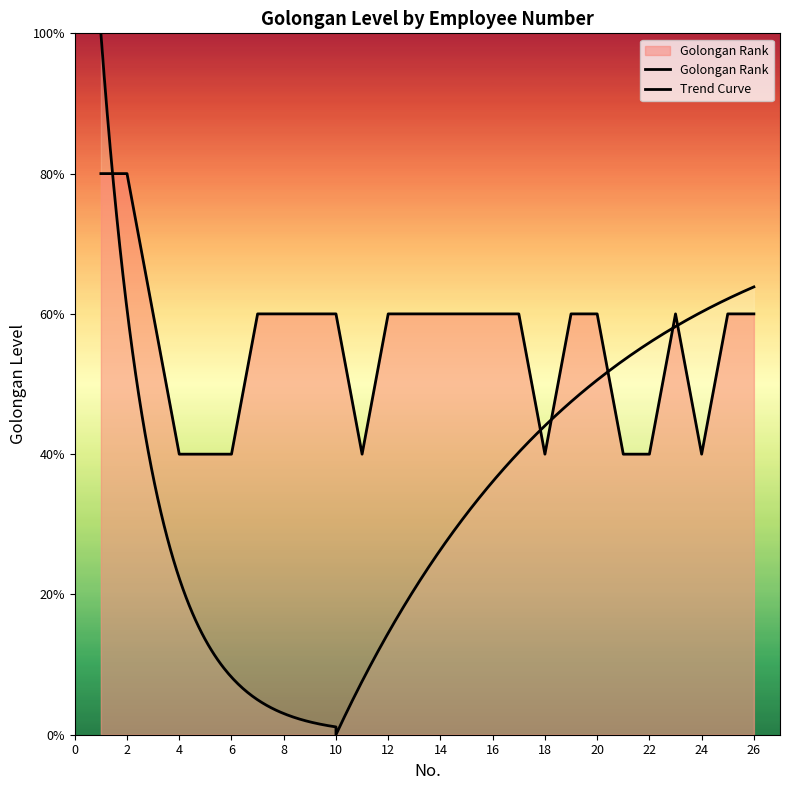

Reading left to right, transcribe all the data shown in this chart.

4	4	3	2	2	2	3	3	3	3	2	3	3	3	3	3	3	2	3	3	2	2	3	2	3	3